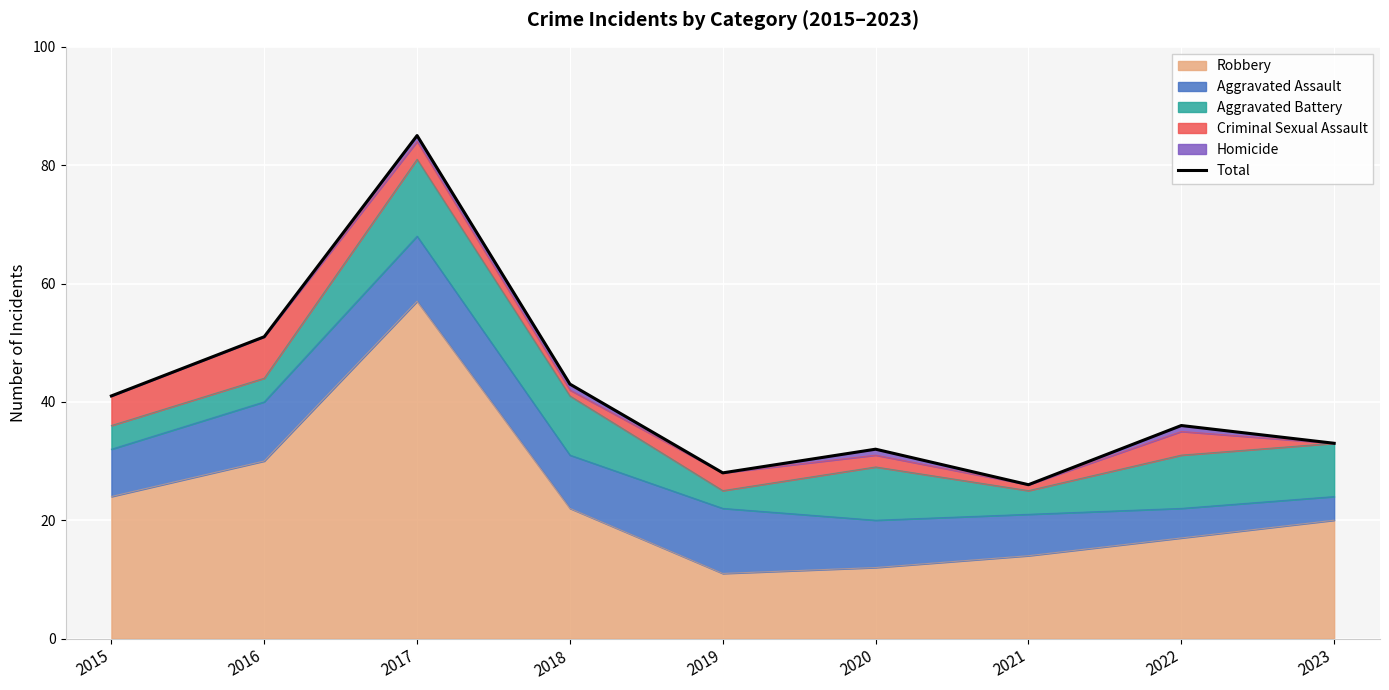

What is the difference between the maximum and second lowest values?

57